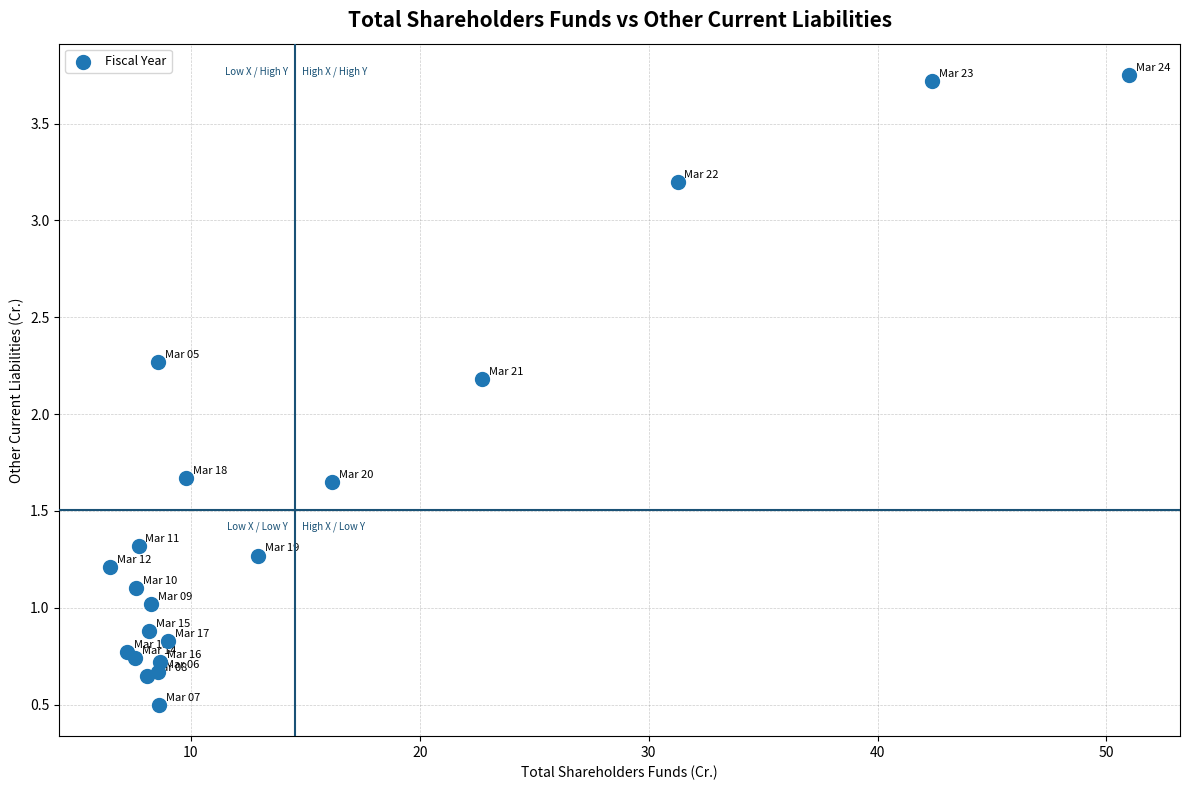

What Y value in the scatter plot is closest to 2?

2.2